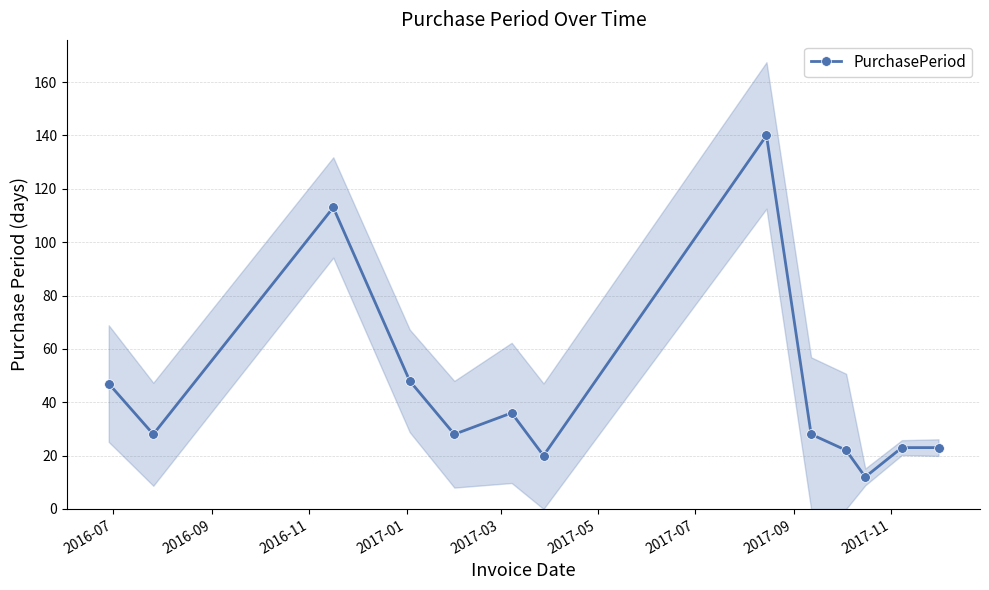

What is the highest value of the PurchasePeriod series?

140